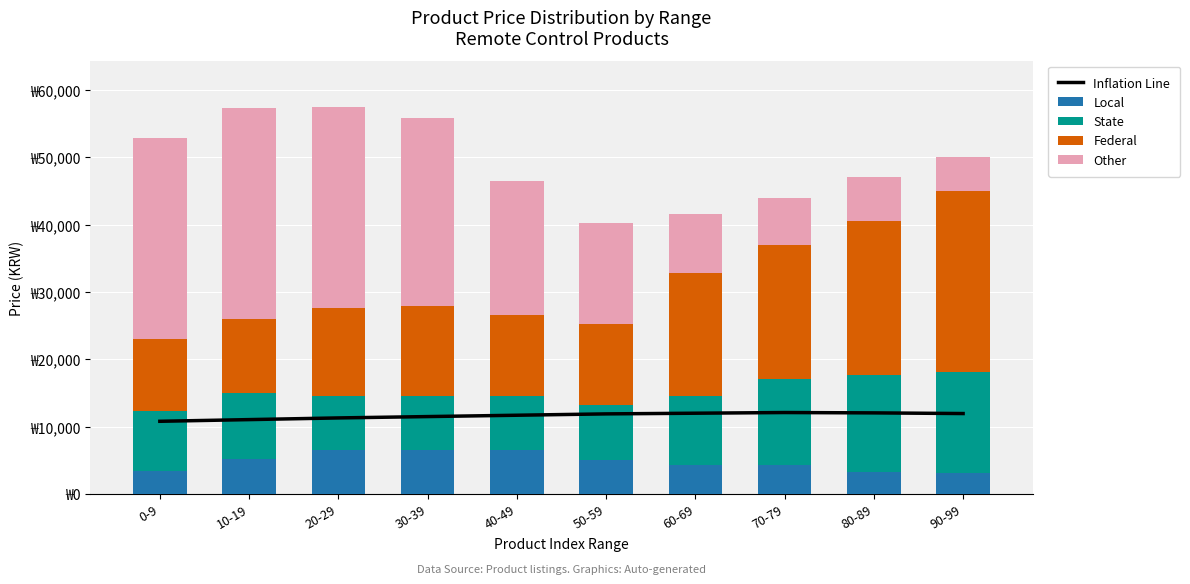

Reading left to right, extract all data points from this chart.

Inflation Line: 10800	11050	11300	11500	11700	11900	12000	12100	12050	11950
Local: 3380	5200	6600	6600	6540	5000	4300	4300	3200	3140
State: 8900	9800	8000	8000	8000	8280	10200	12840	14500	15000
Federal: 10740	11060	12980	13260	12000	12000	18300	19900	22900	26920
Other: 29900	31350	29900	28000	19900	15000	8860	7000	6543	5000